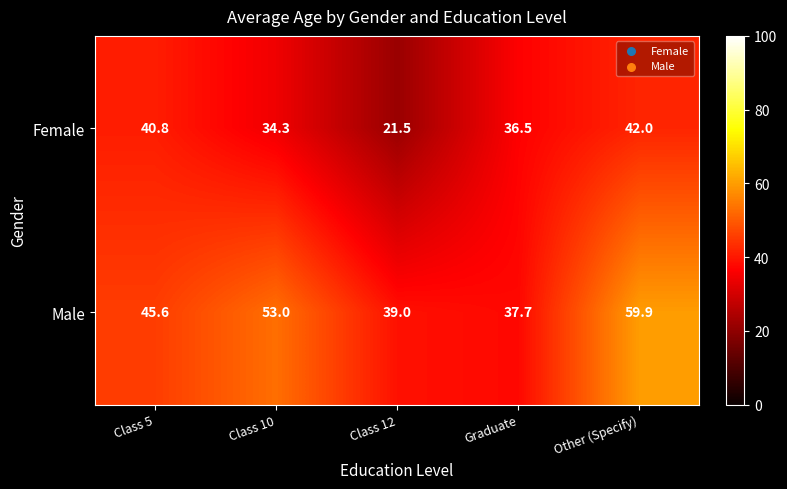

What is the difference between the Male values at Class 10 and Graduate?

15.3